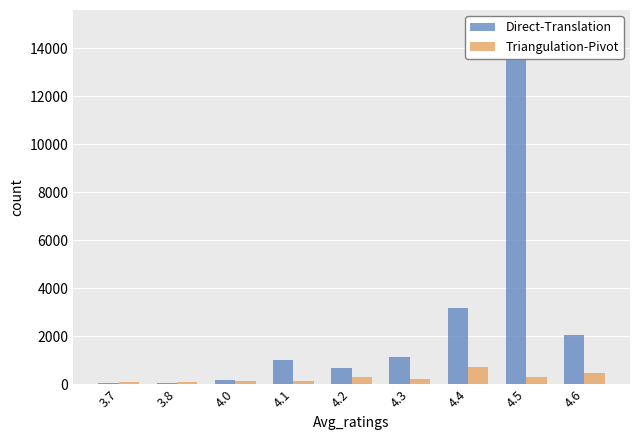

How many bars are there in each group?

2